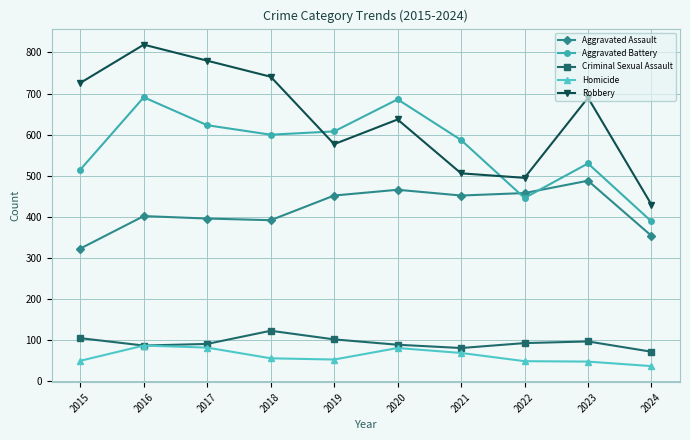

What is the maximum value for Robbery?

819